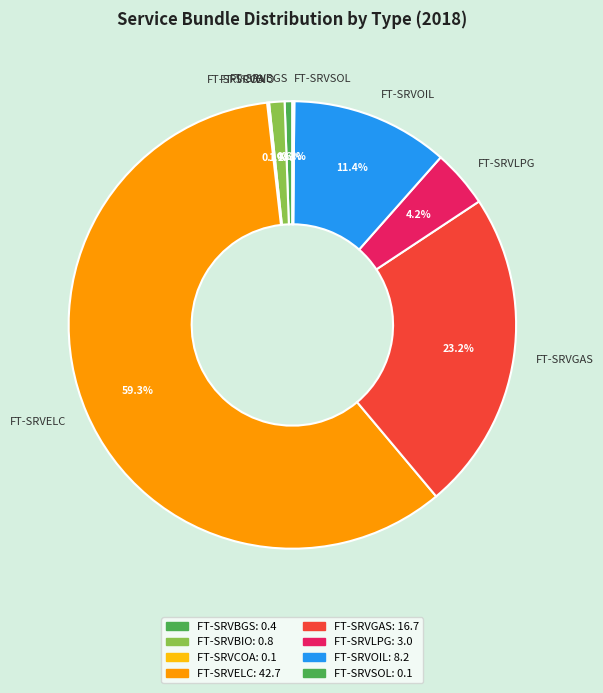

To the nearest percent, what portion does FT-SRVELC represent?

59%